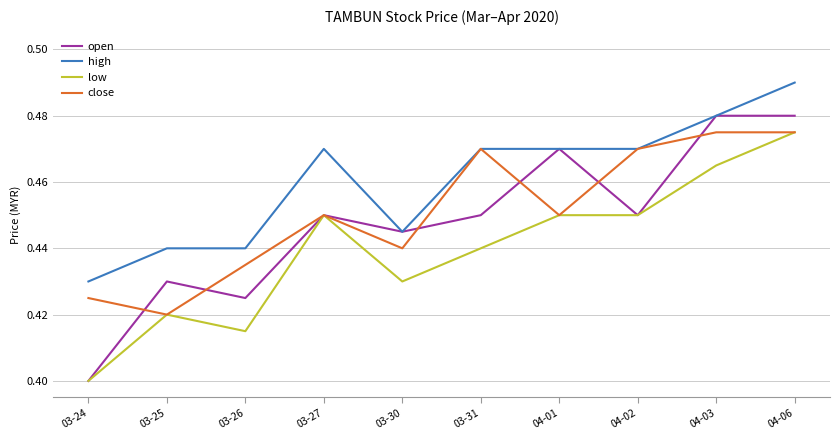

Which series has the widest spread of values?

open